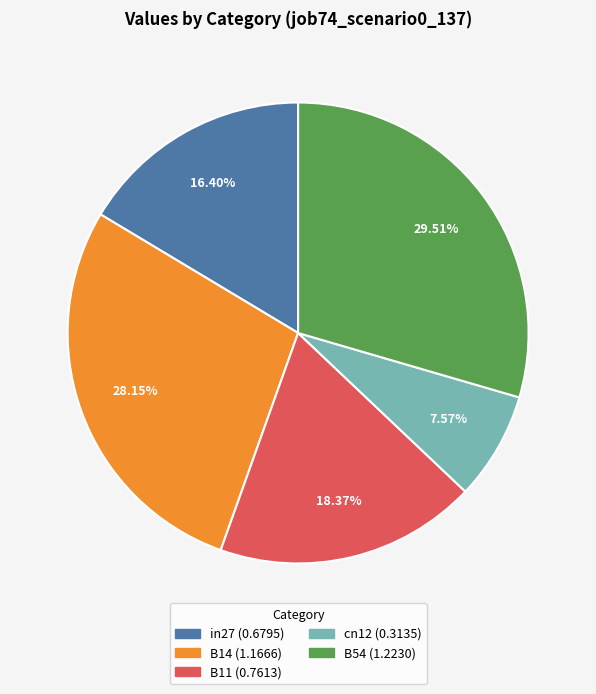

What portion of the pie excludes in27?

83.6%